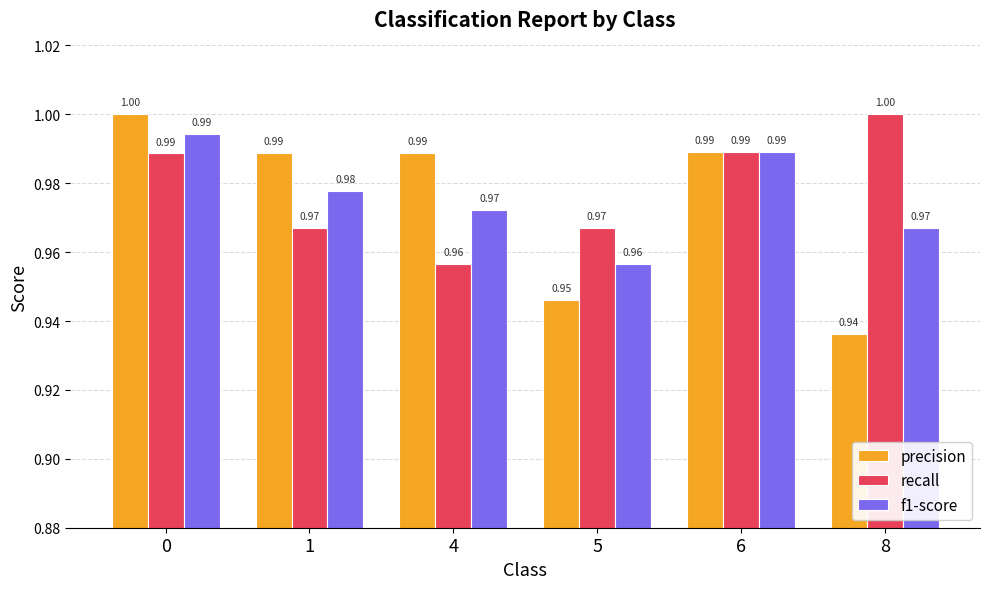

At which label is f1-score closest to 0?

5